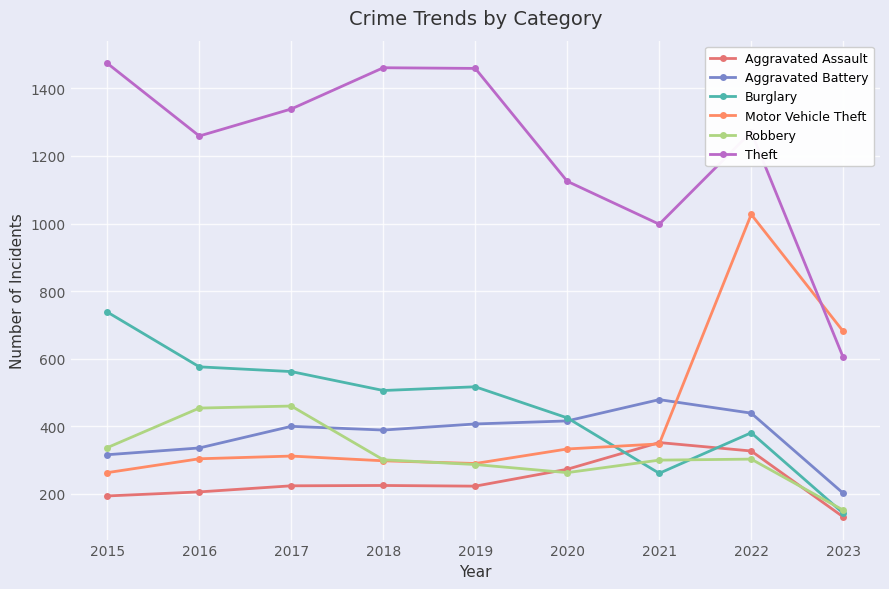

Rank the series by their maximum value, from highest to lowest.

Theft, Motor Vehicle Theft, Burglary, Aggravated Battery, Robbery, Aggravated Assault